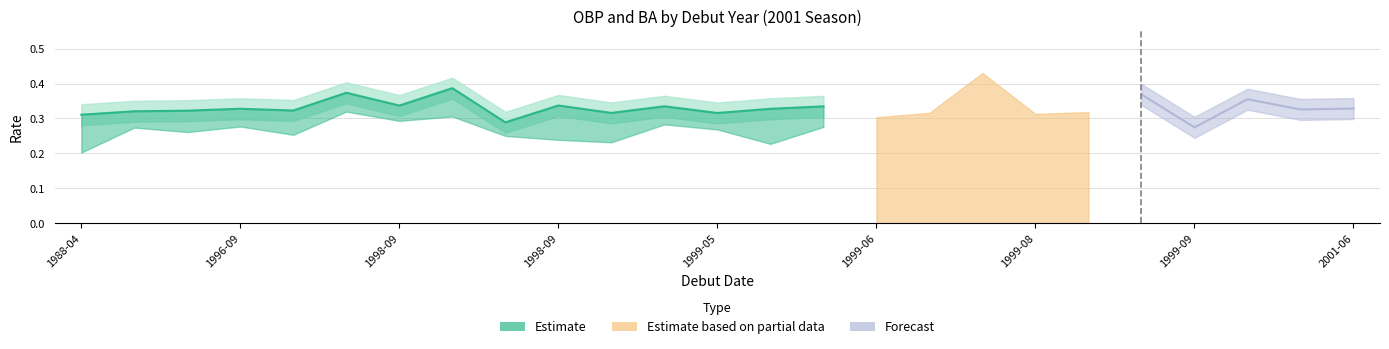

The value at 1999-05 is 0.1. True or false?

False